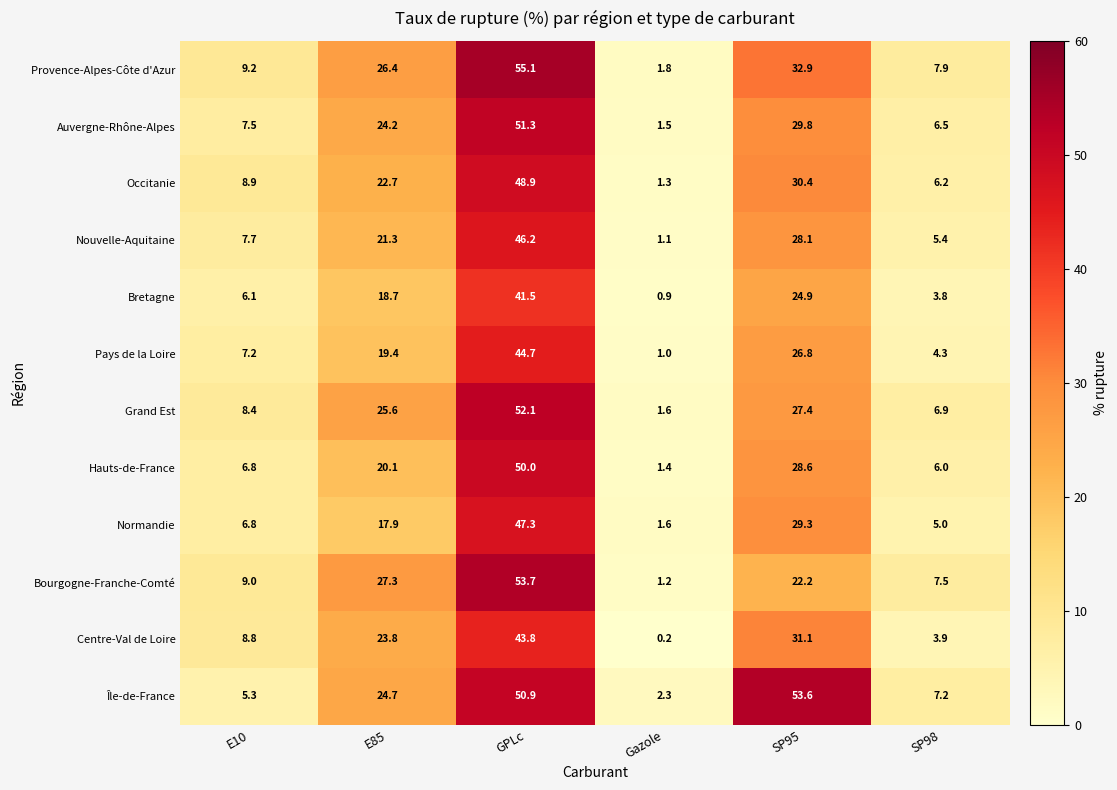

At how many categories does at least one series exceed 32?

2